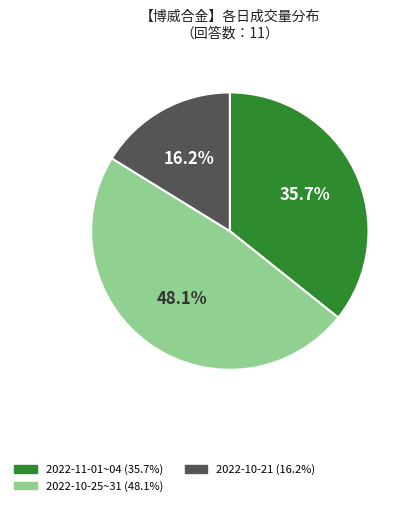

Is there a majority slice in this chart?

No